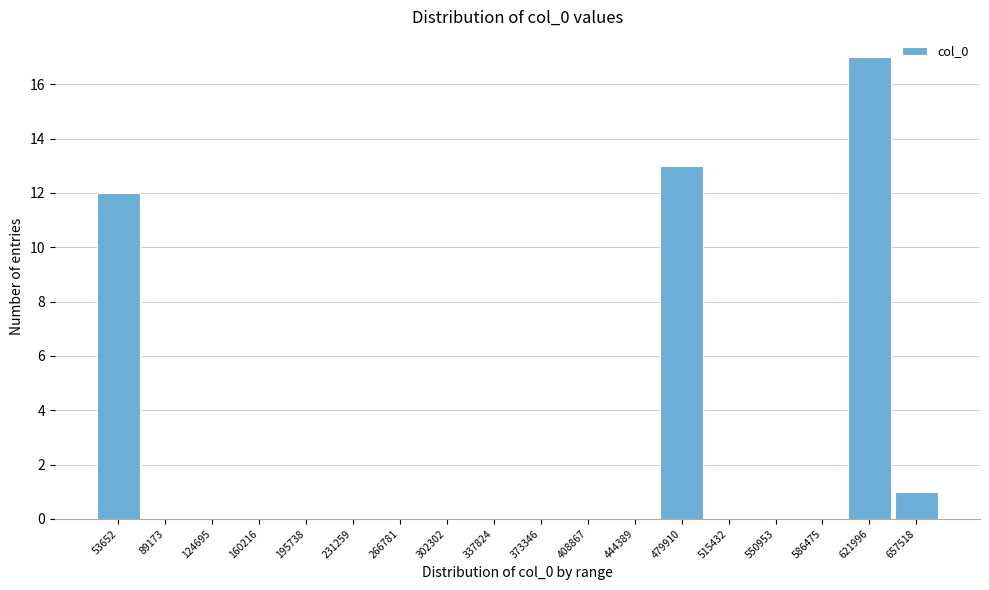

Reading left to right, transcribe all the data shown in this chart.

53652=12	89173=0	124695=0	160216=0	195738=0	231259=0	266781=0	302302=0	337824=0	373346=0	408867=0	444389=0	479910=13	515432=0	550953=0	586475=0	621996=17	657518=1